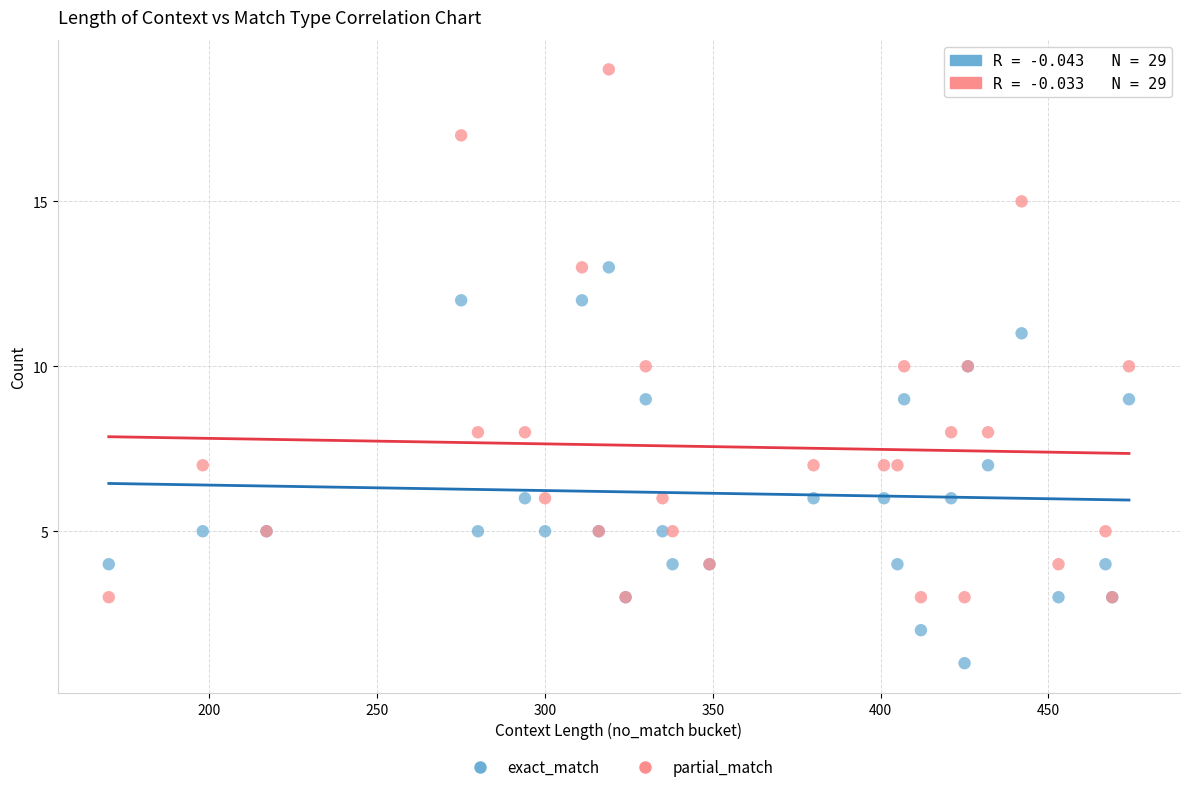

Which series reaches the maximum Y coordinate?

partial_match